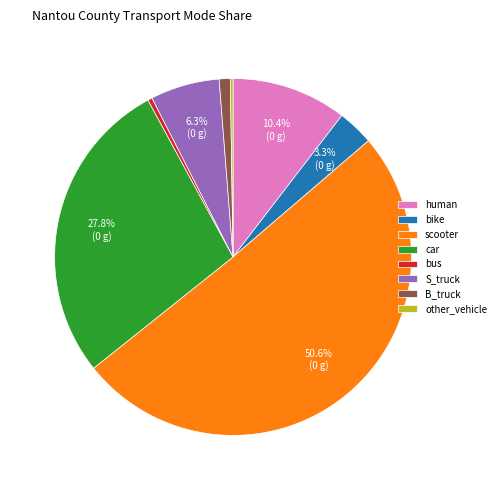

True or false: S_truck accounts for 16% of the total.

False